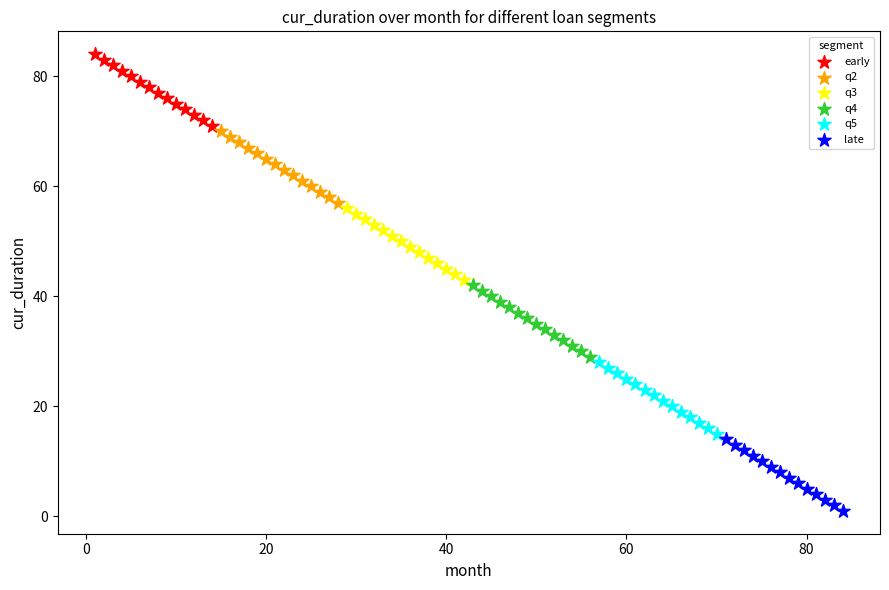

Which series contains the lowest Y value?

late